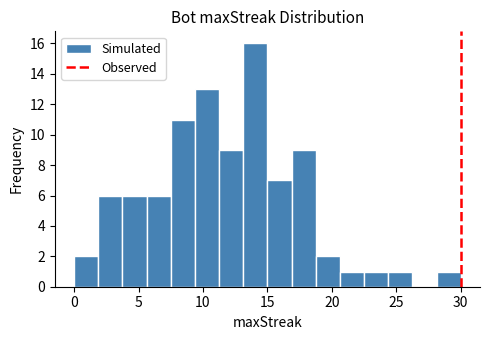

Read against the x-axis, roughly where is the centre of the tallest bar?

14.0